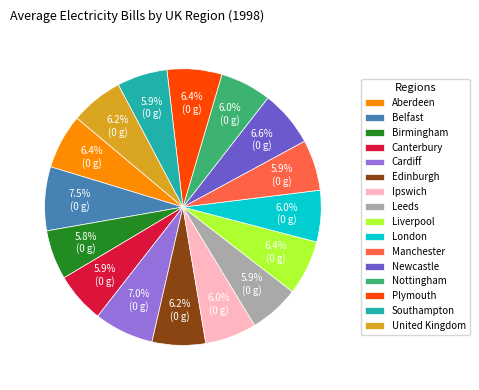

How many slices are in this pie chart?

16